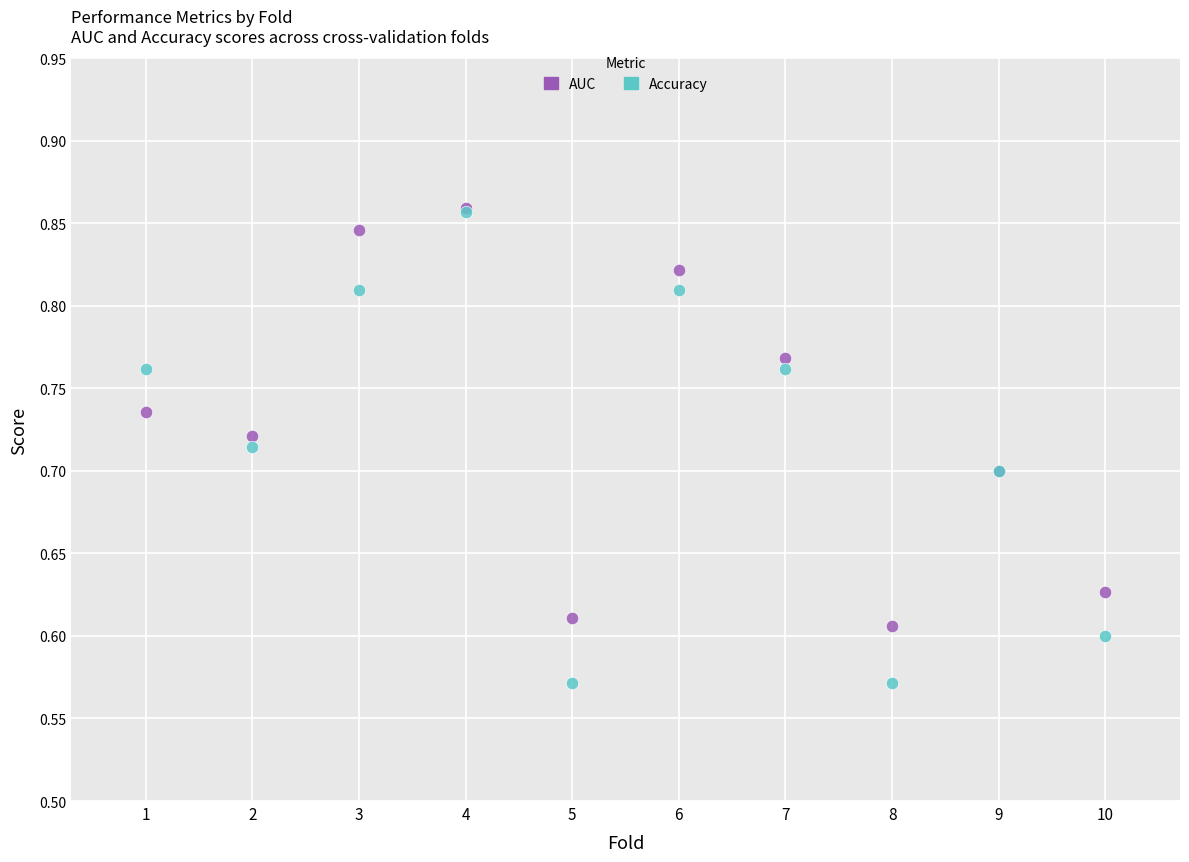

What are all the series names shown in the legend?

AUC, Accuracy